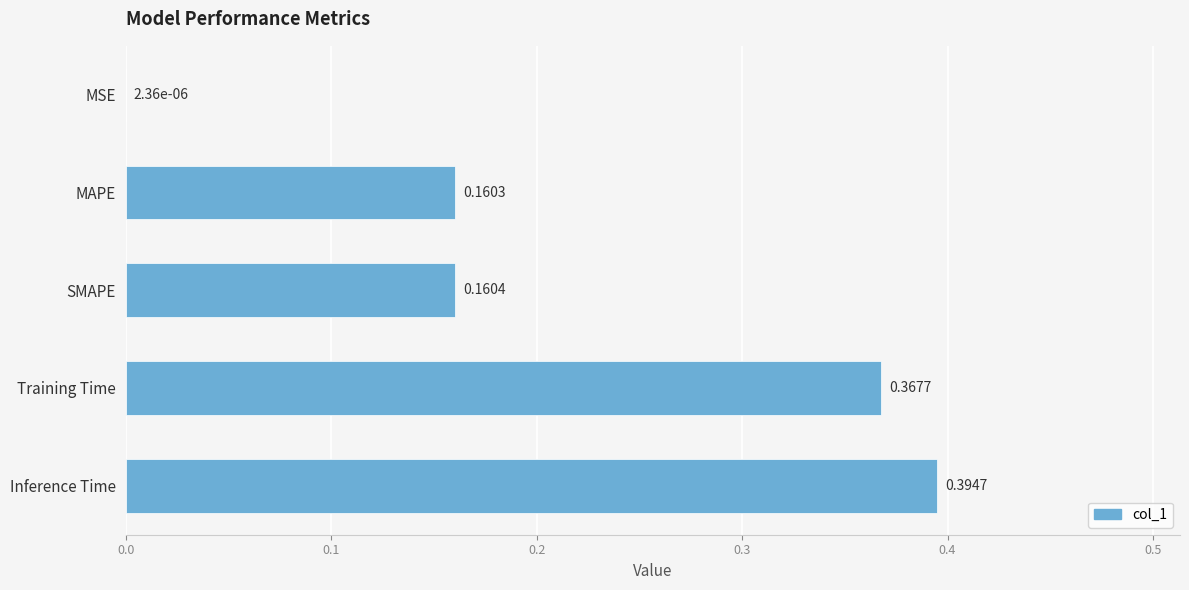

What is the sum of the values at Training Time and Inference Time?

0.8